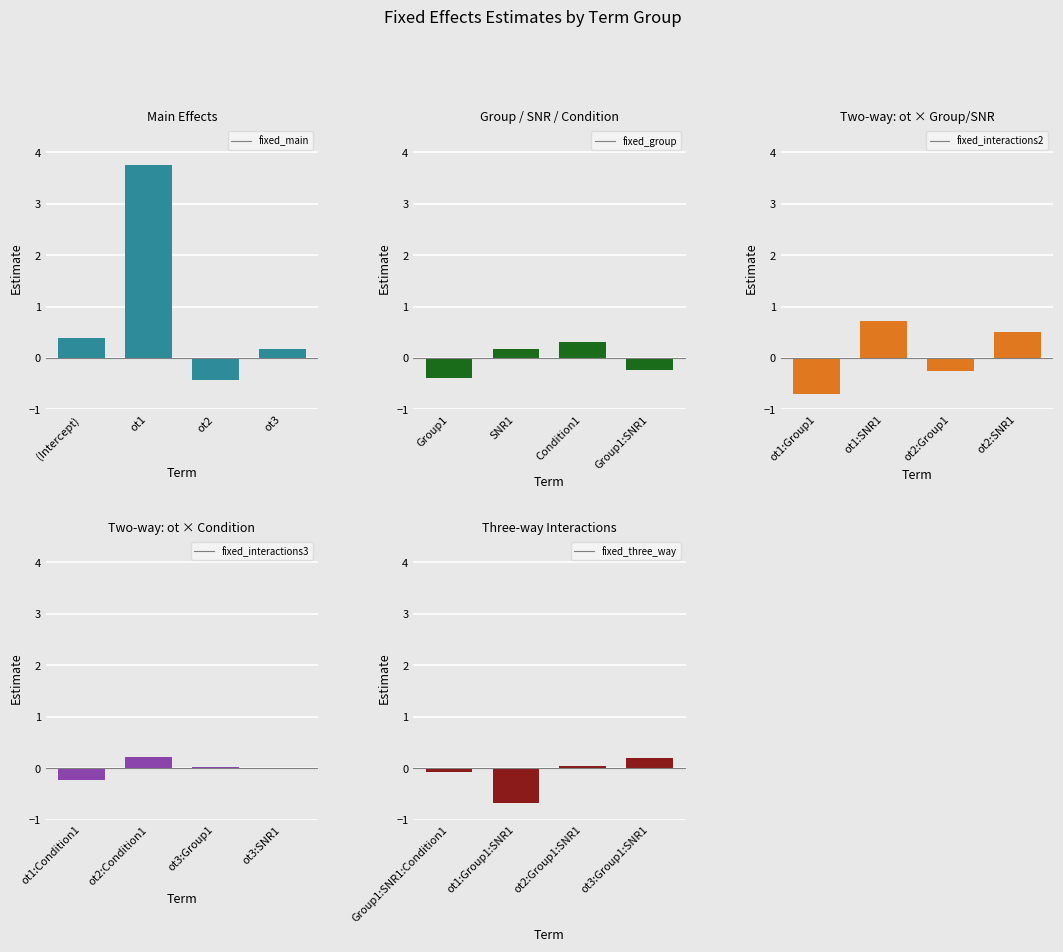

What is the difference between the second highest and minimum values in the fixed_group series?

0.6